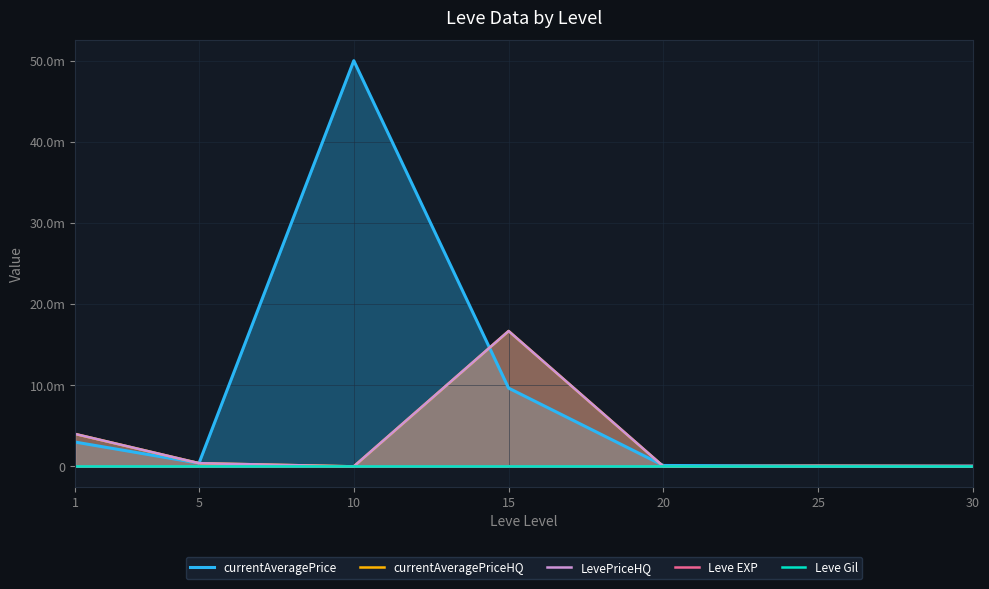

What is the greatest value displayed?

50001800.0